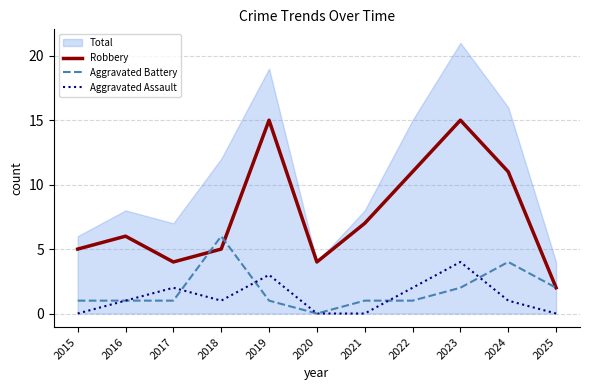

Between 2017 and 2023, which series saw the biggest shift?

Robbery